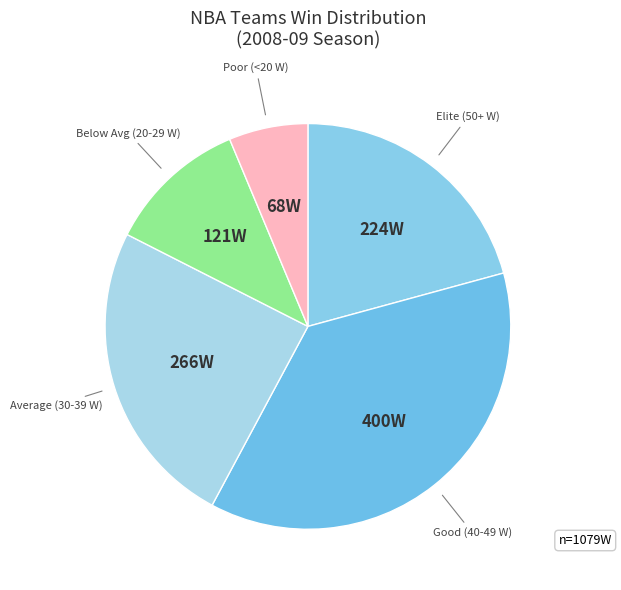

What is the ratio of the value at Poor (<20 W) to the value at Below Avg (20-29 W)?

0.6